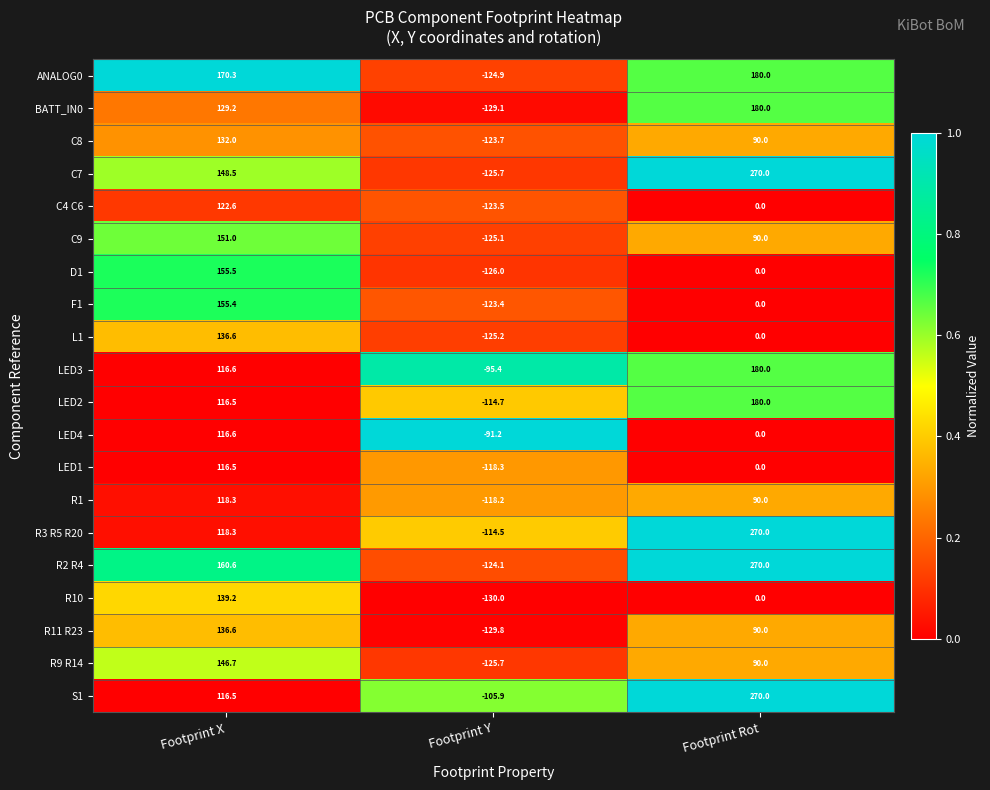

True or false: C7 has a value of 474.9 at Footprint Rot.

False